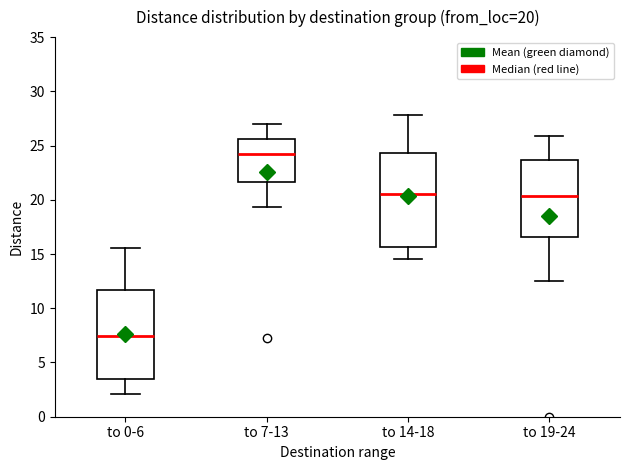

Which box has the highest median line?

to 7-13